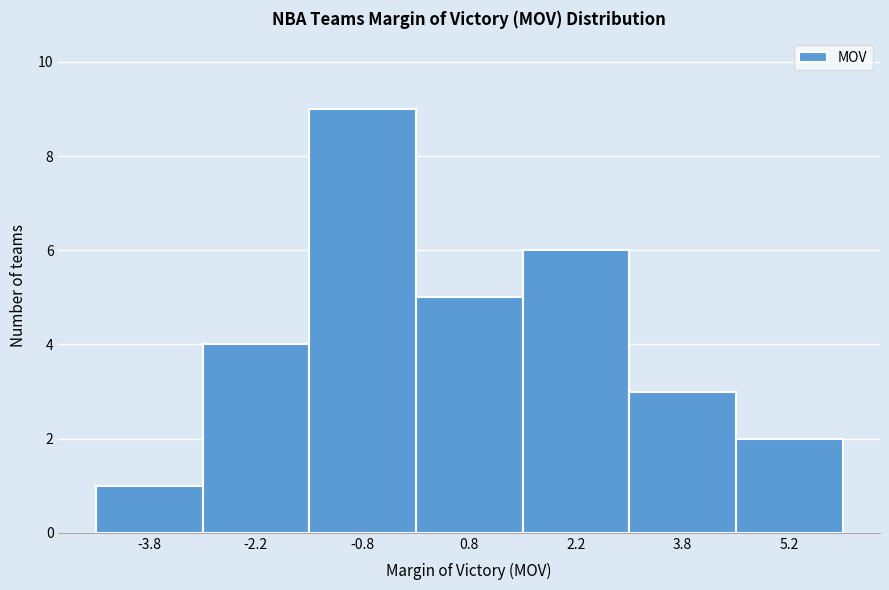

Reading left to right, list every bar in this chart as the range it spans on the x-axis followed by its height. Neither the bar edges nor the heights are printed on the chart, so give them approximately, as read against the axes.

-4.5 to -3.0: 1
-3.0 to -1.5: 4
-1.5 to 0.0: 9
0.0 to 1.5: 5
1.5 to 3.0: 6
3.0 to 4.5: 3
4.5 to 6.0: 2